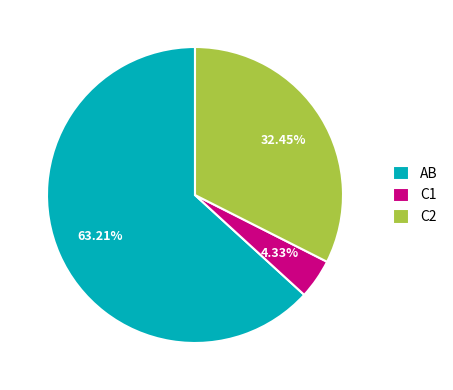

What is the largest slice in the pie chart?

AB